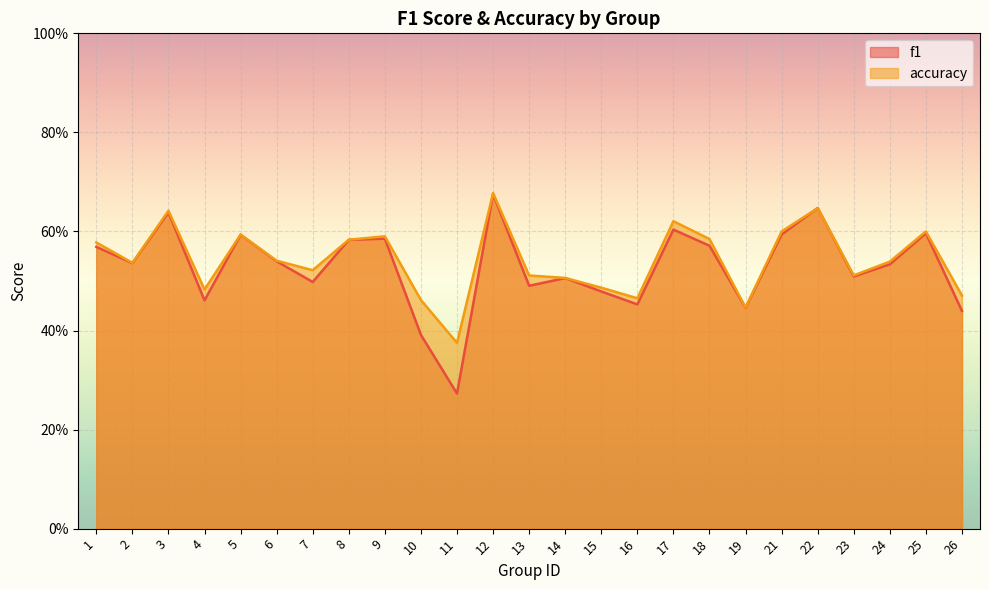

What is the total value across all series at 12?

1.4